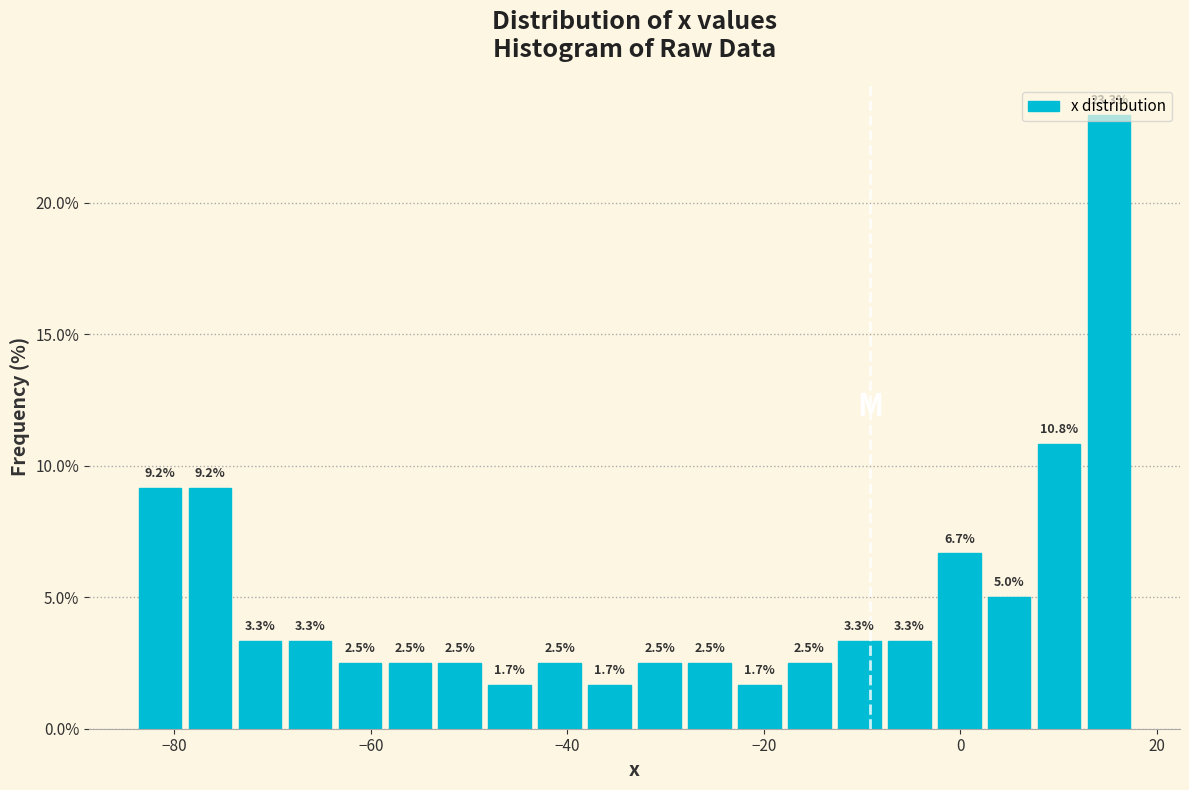

Around what value on the x-axis is the tallest bar? Give the approximate position of its centre, as read against the axis.

16